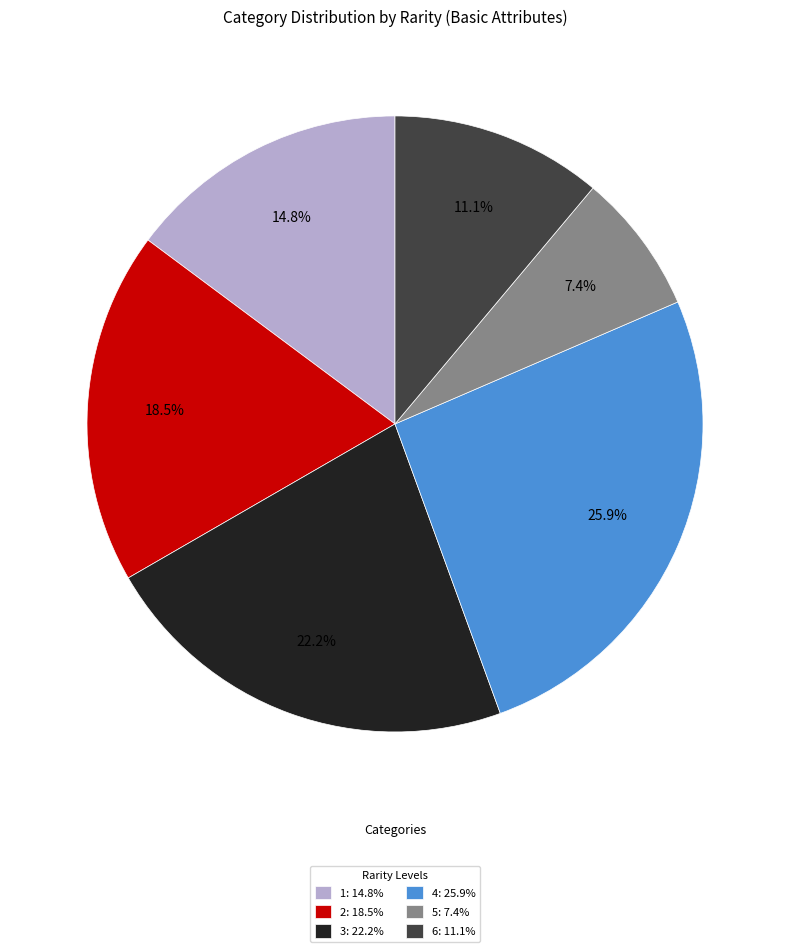

True or false: 1 accounts for 15% of the total.

True